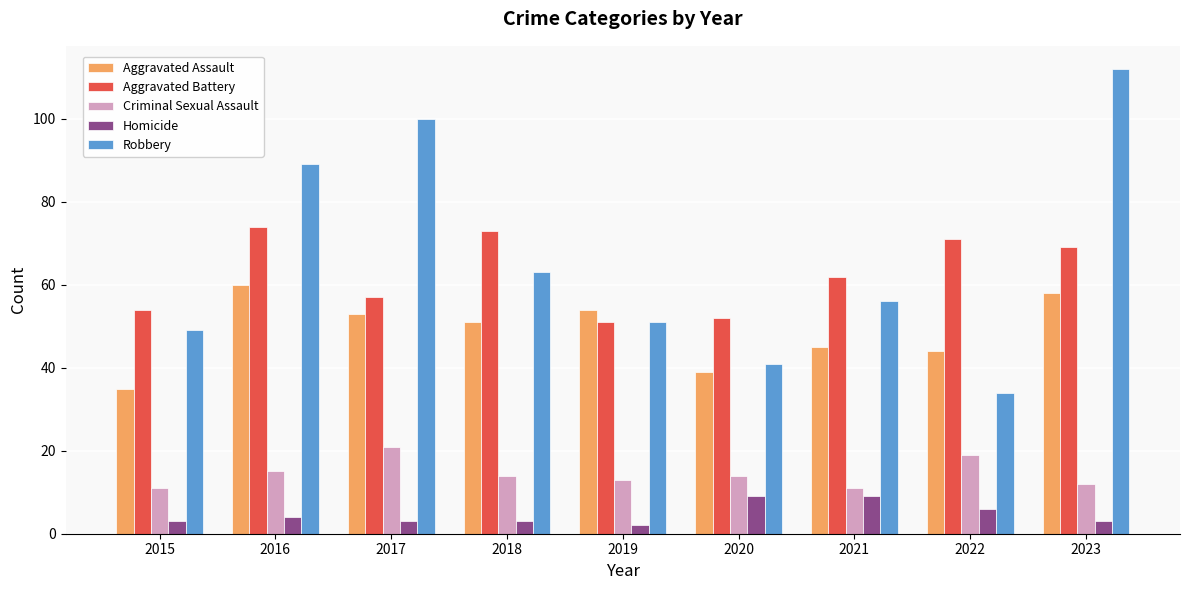

What is the value of the Robbery bar at the 7th from the left?

56